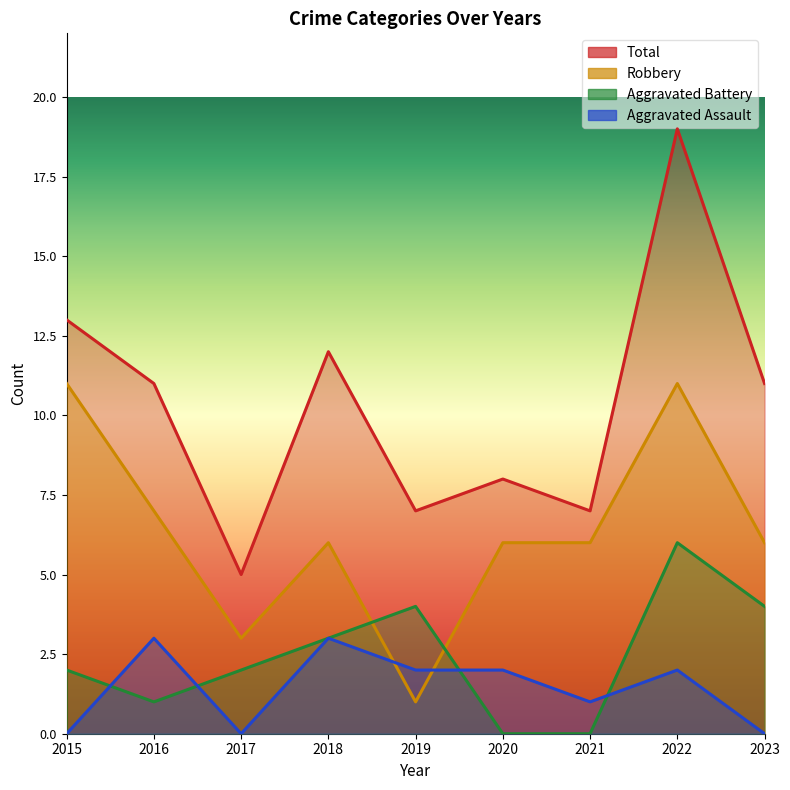

The Aggravated Assault series shows 2 at 2023. True or false?

False